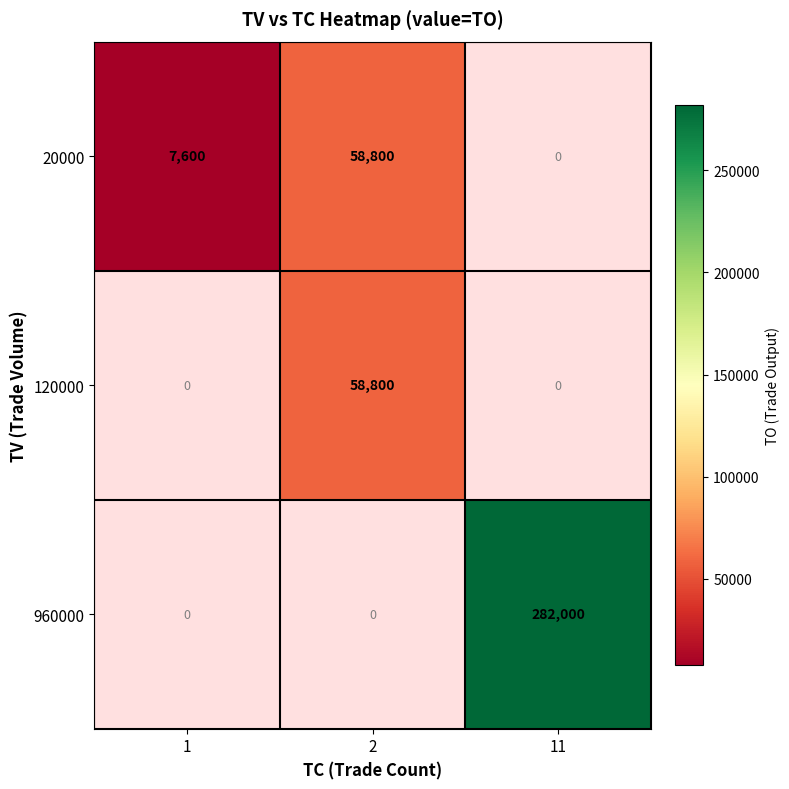

What is the maximum value shown in the chart?

282000.0